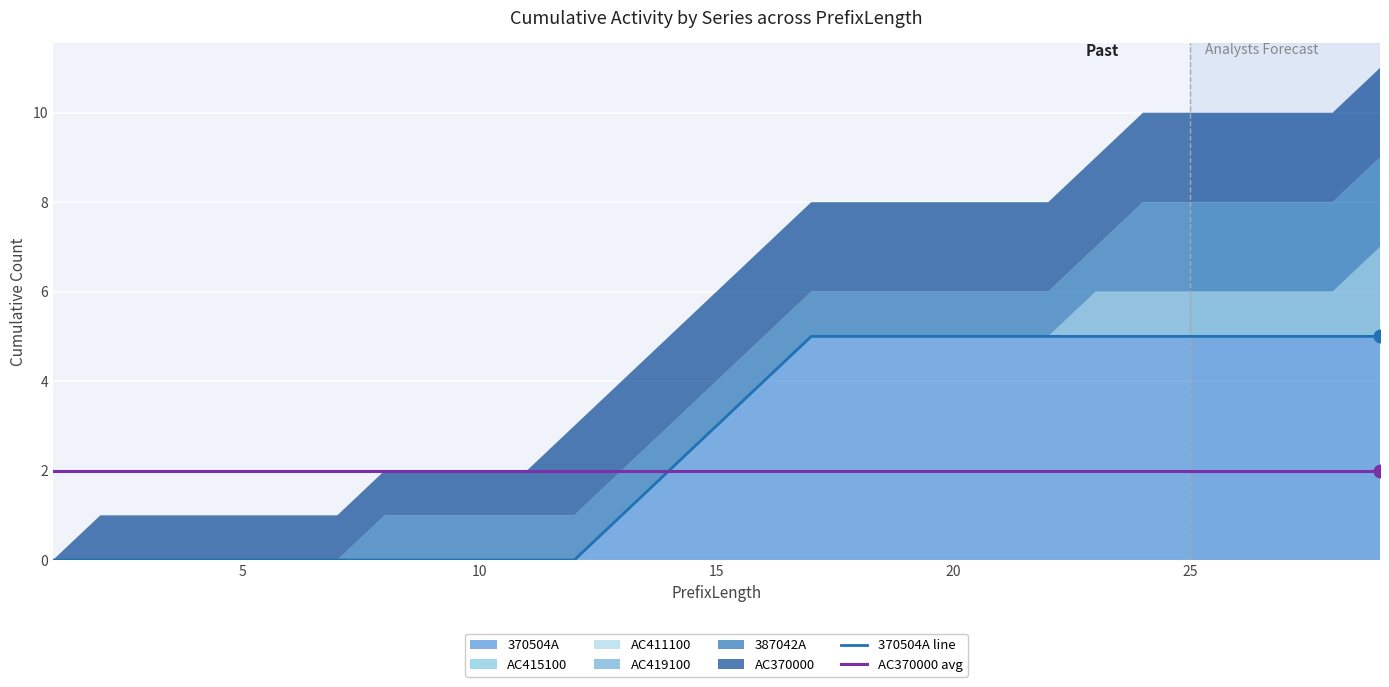

How many values in the 370504A series exceed 3?

14